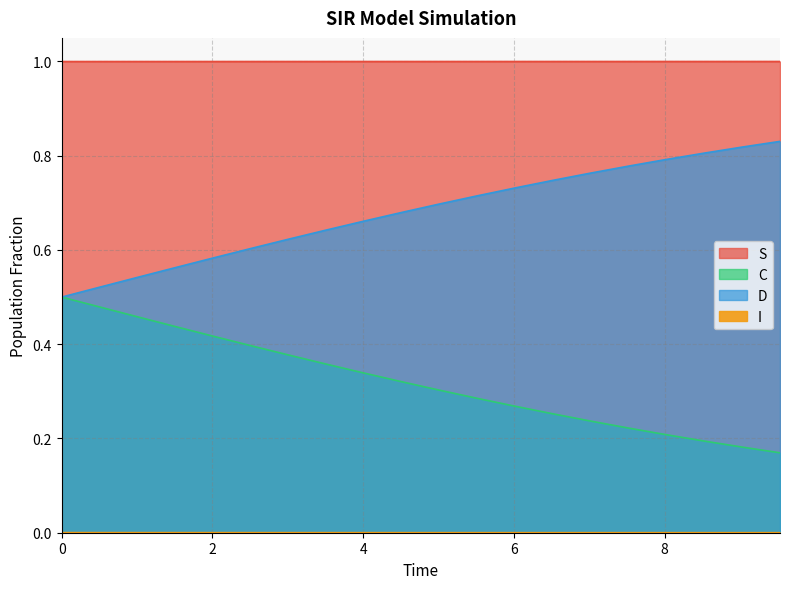

How many lines are shown in the chart?

4